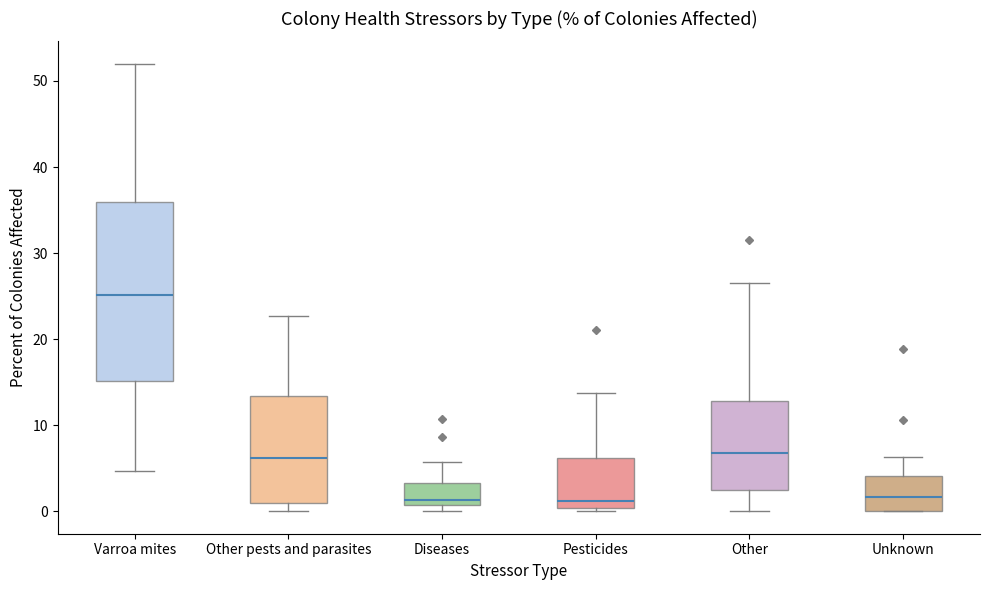

Reading left to right, read every box against the y-axis: the position of its median line, the range the box covers, and the ends of its whiskers. The values are not printed on the chart, so give them approximately, as read against the axis.

Varroa mites: median 25, box 15 to 36, whiskers 5 to 52
Other pests and parasites: median 6, box 1 to 13, whiskers 0 to 23
Diseases: median 1 (just above the box's lower edge), box 1 to 3, whiskers 0 to 6
Pesticides: median 1, box 0 to 6, whiskers 0 (just below the box's lower edge) to 14
Other: median 7, box 2 to 13, whiskers 0 to 27
Unknown: median 2, box 0 to 4, whiskers 0 to 6